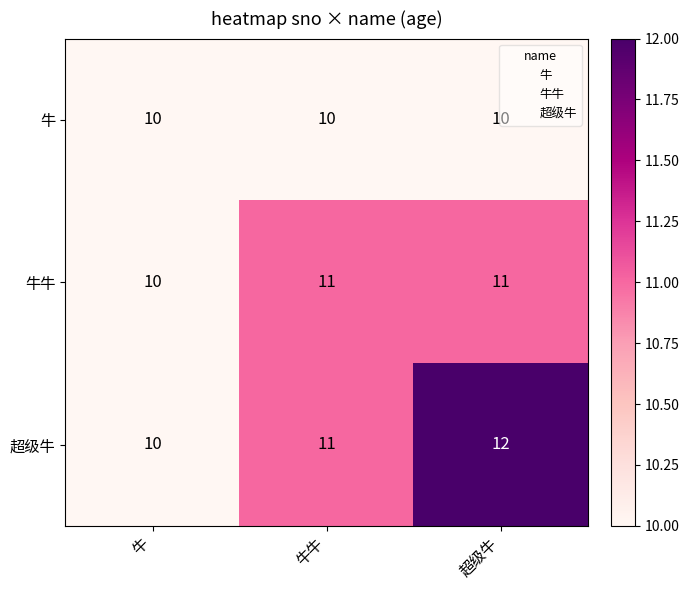

True or false: 超级牛 has a value of 10 at 牛.

True